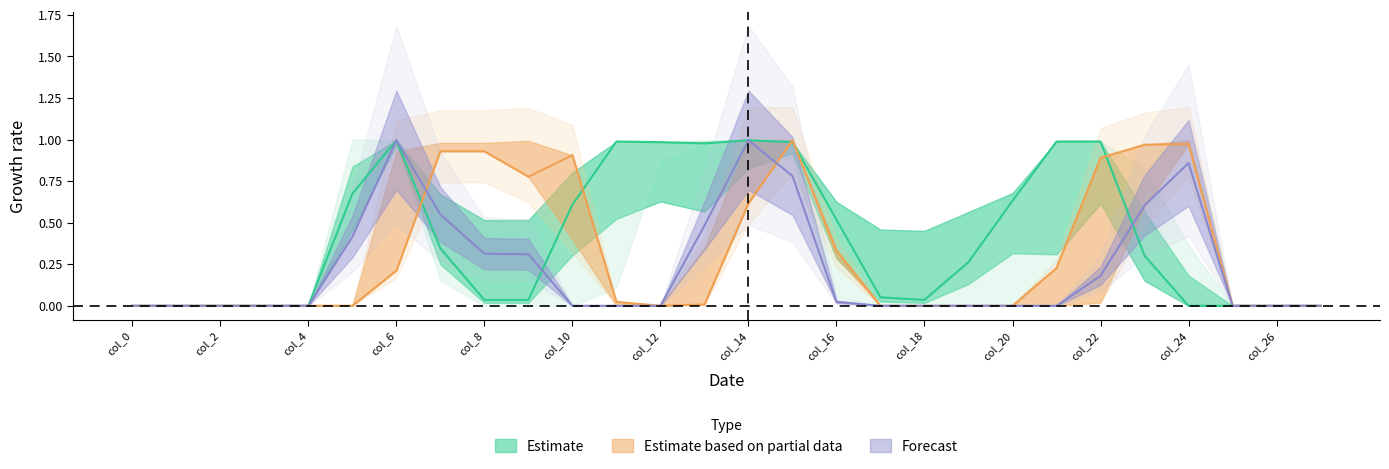

How many positive values does the col_17 series have?

19